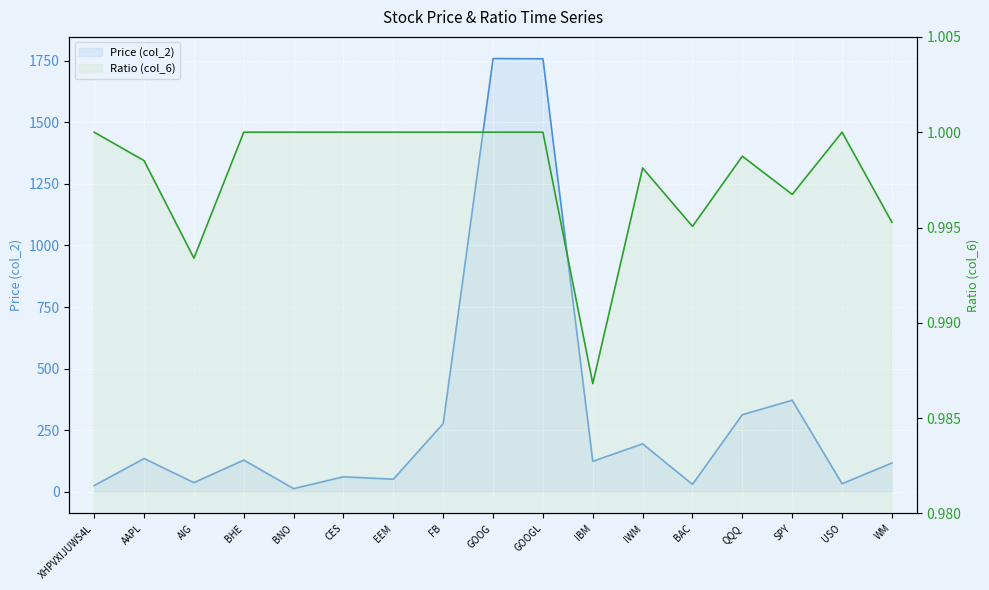

Which category has the highest value in the Ratio (col_6) series?

XHPVXIJUWS4L